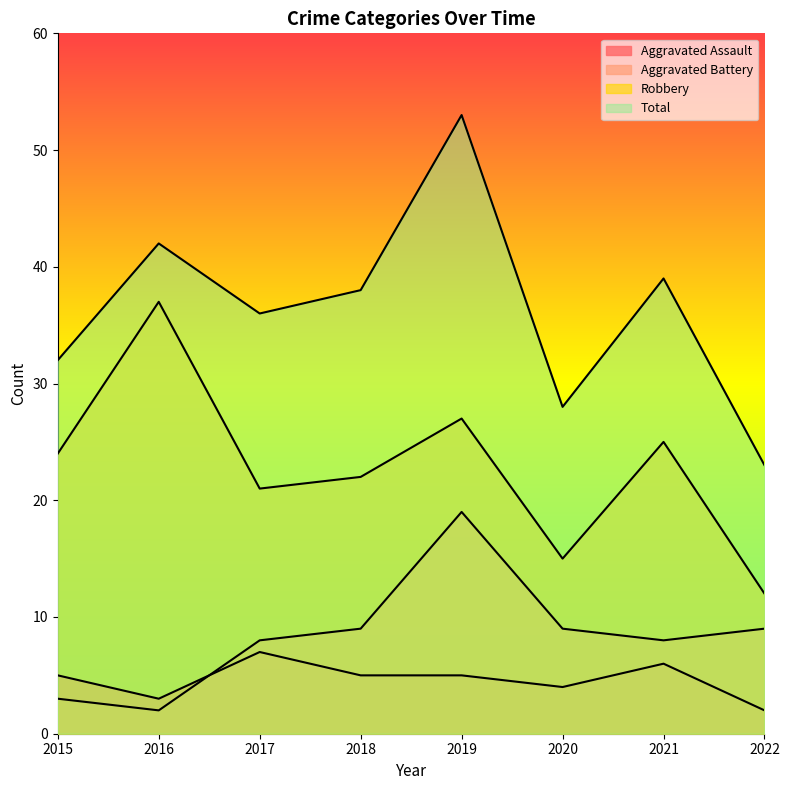

At which label does Aggravated Assault first exceed 5?

2017